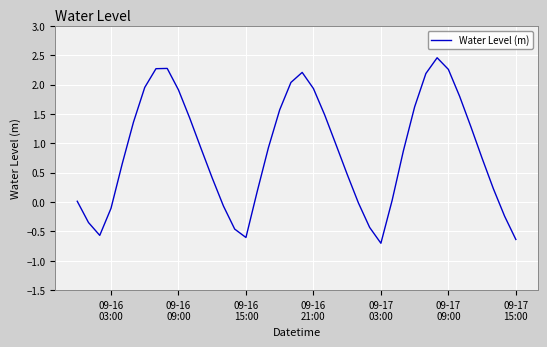

Does the chart display data point markers on the line(s)?

No